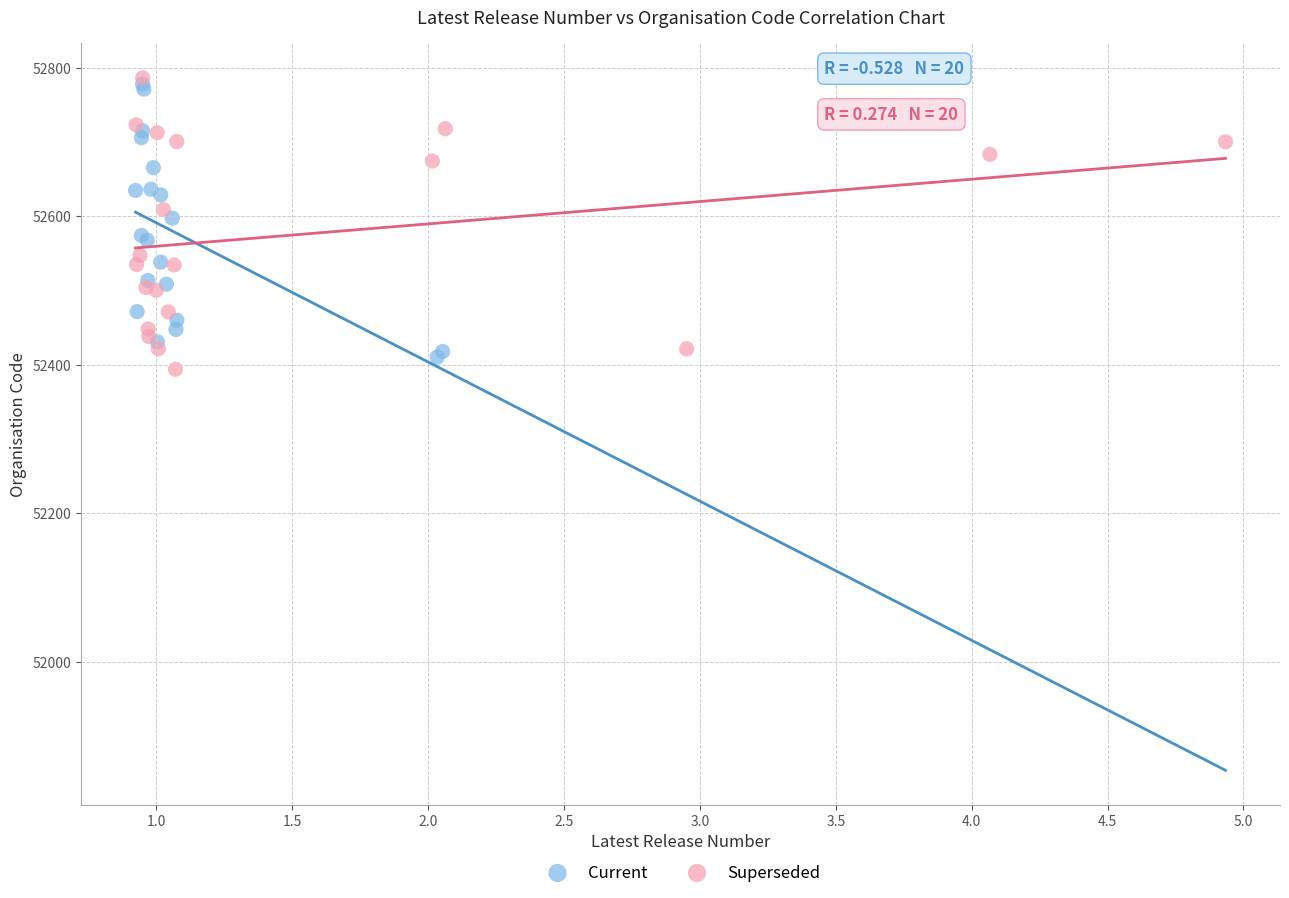

Which series has the largest Y range (max minus min)?

Superseded